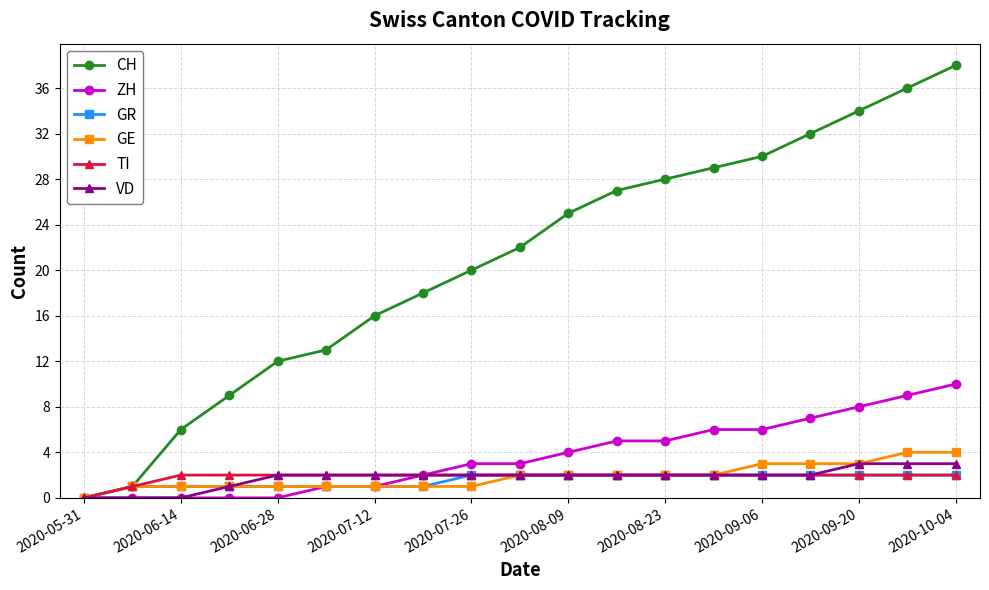

Which series has the largest total across all categories?

CH